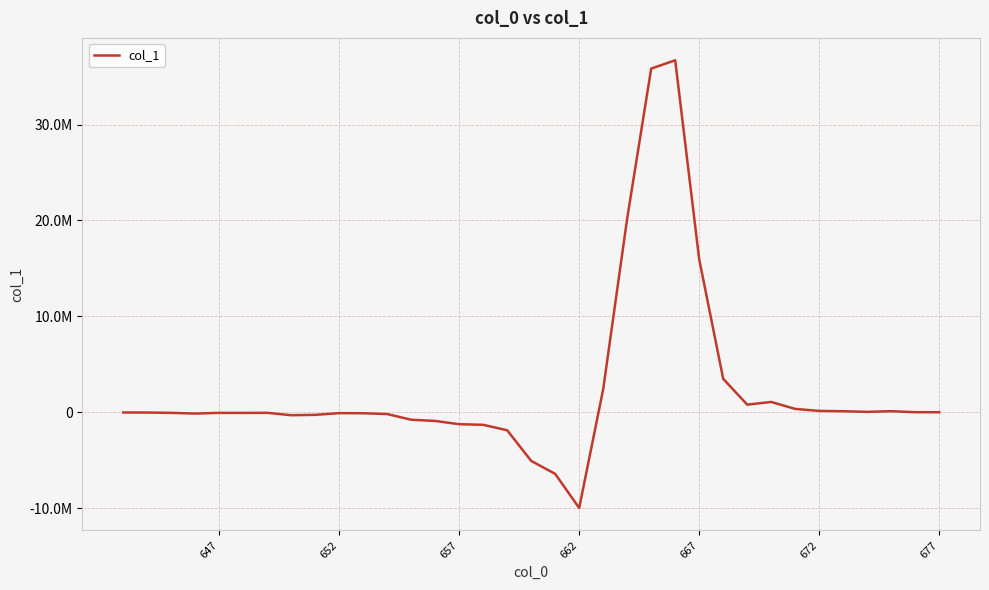

How many series are shown in this chart?

1